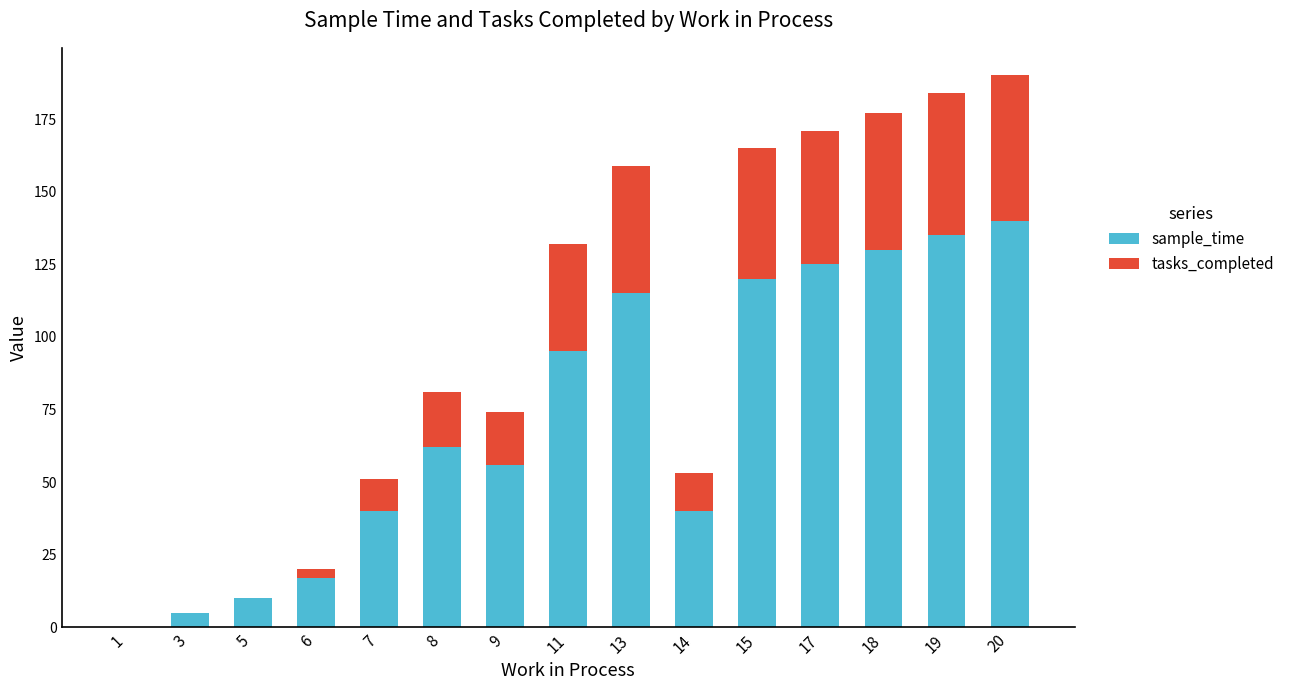

Is it true that sample_time equals 90 at 20?

False